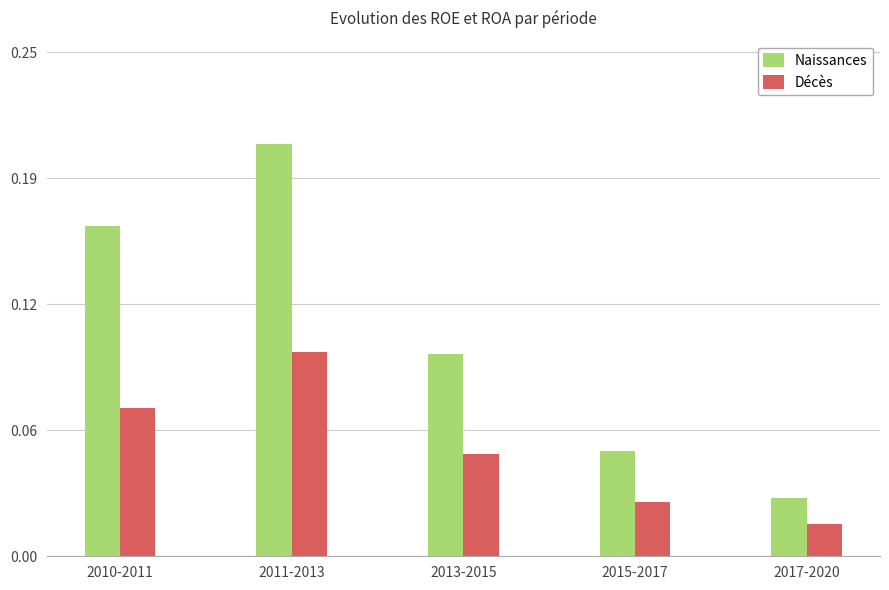

Does the chart contain any negative values?

No